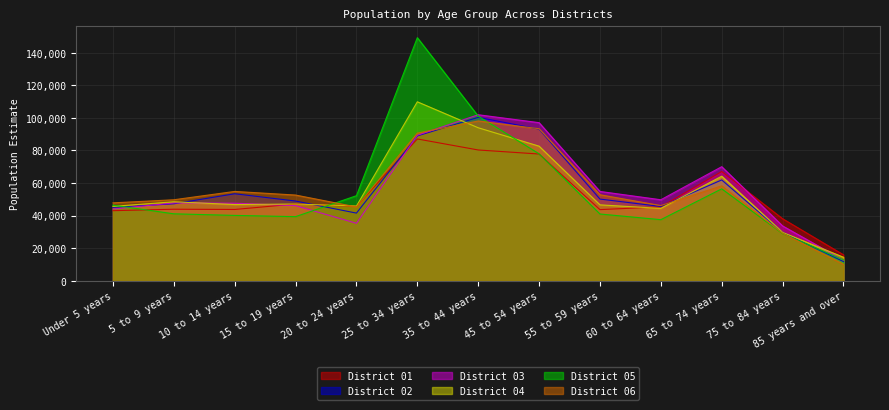

True or false: District 01 has a value of 80869 at 20 to 24 years.

False